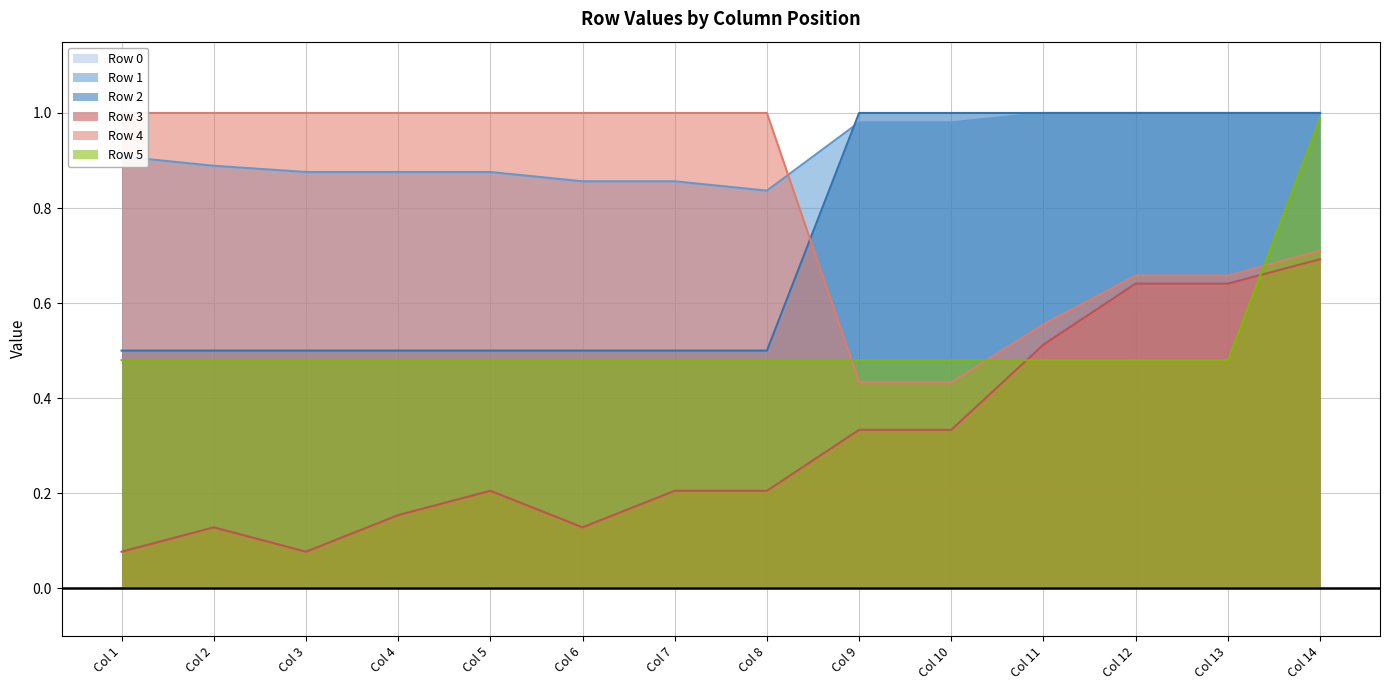

What is the difference between the highest and lowest values at Col 1?

0.9